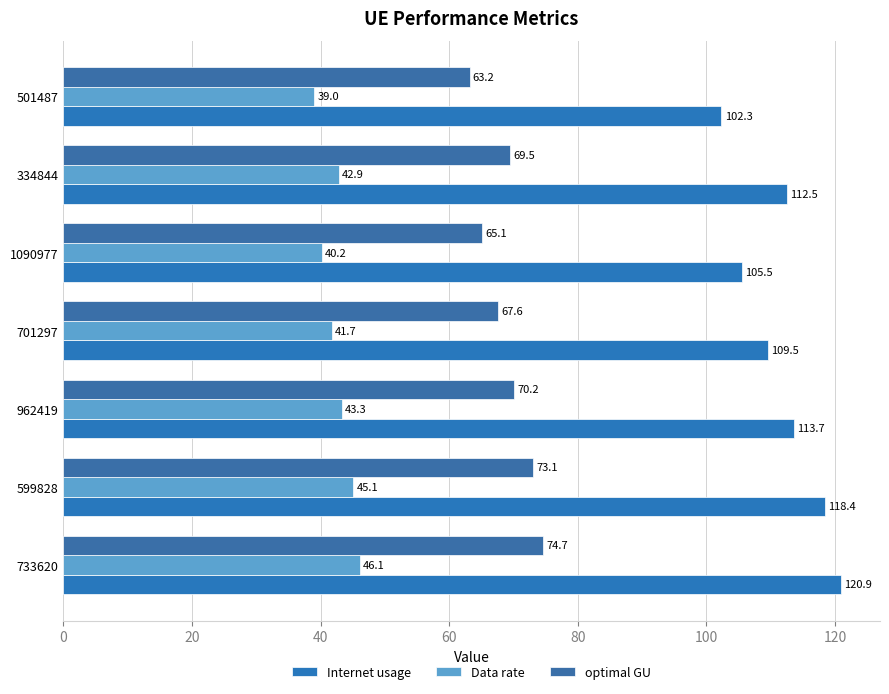

Which series has the widest spread of values?

Internet usage